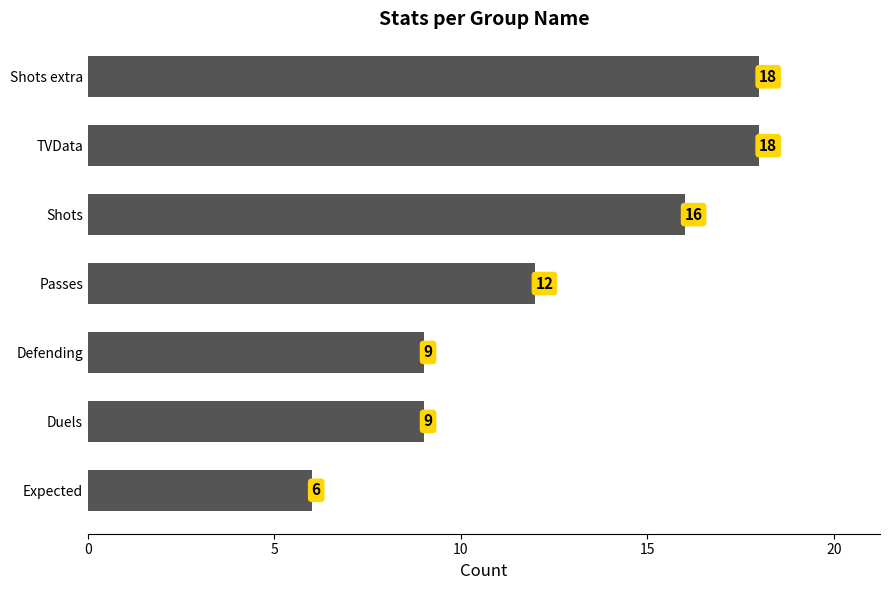

At which label is the value closest to 12?

Passes